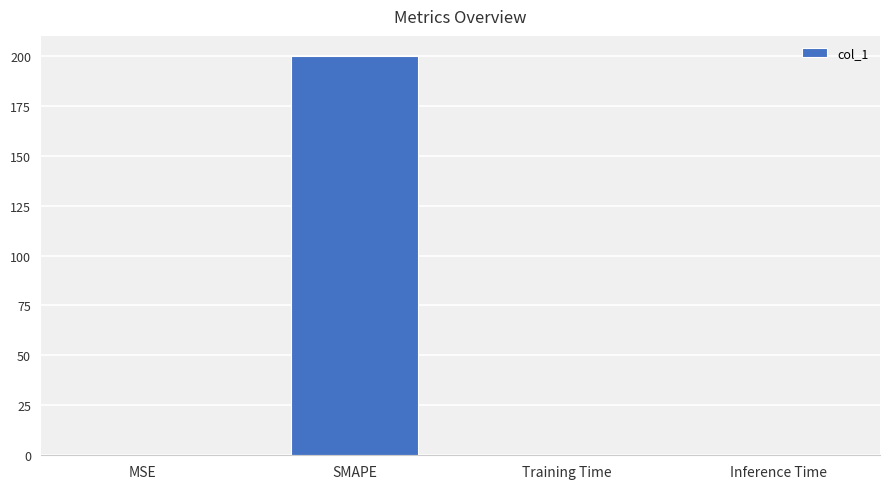

Is it true that the value at MSE is 0.0?

True